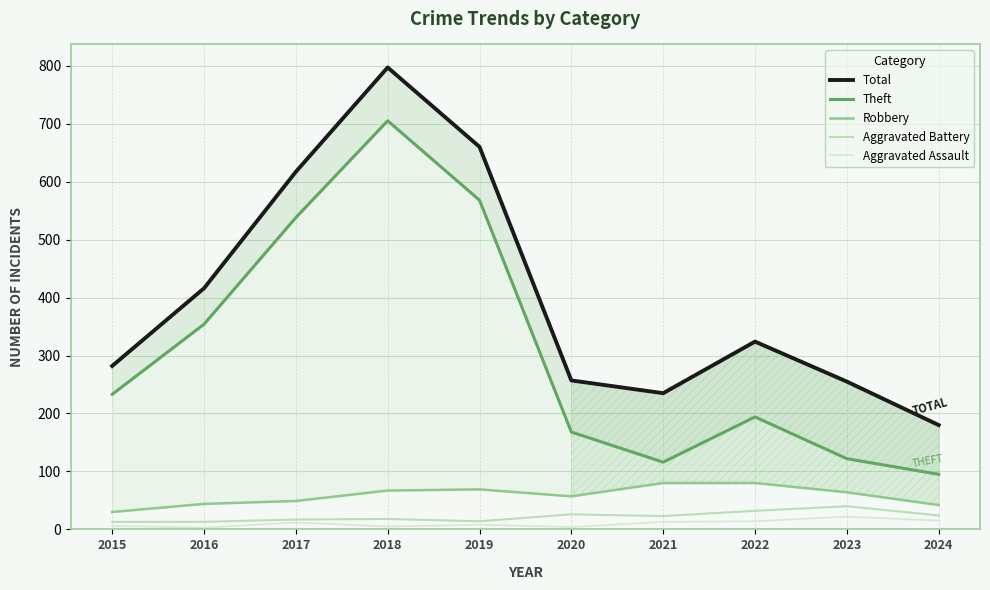

List the series in order of their peak value, lowest first.

Aggravated Assault, Aggravated Battery, Robbery, Theft, Total